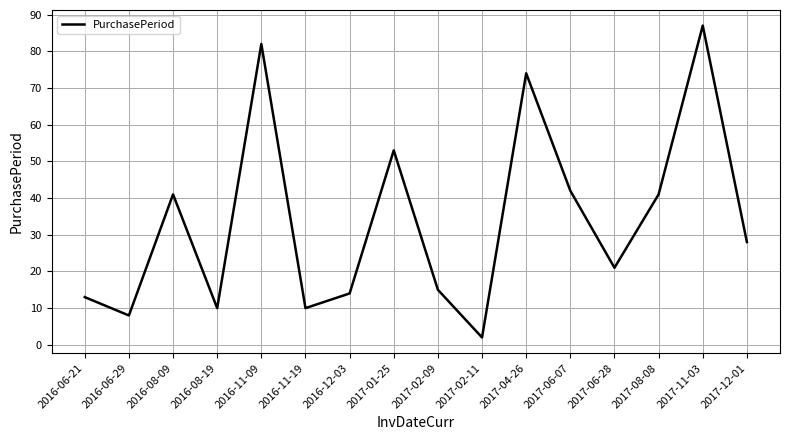

What is the difference between the values at 2016-06-21 and 2016-11-19?

3